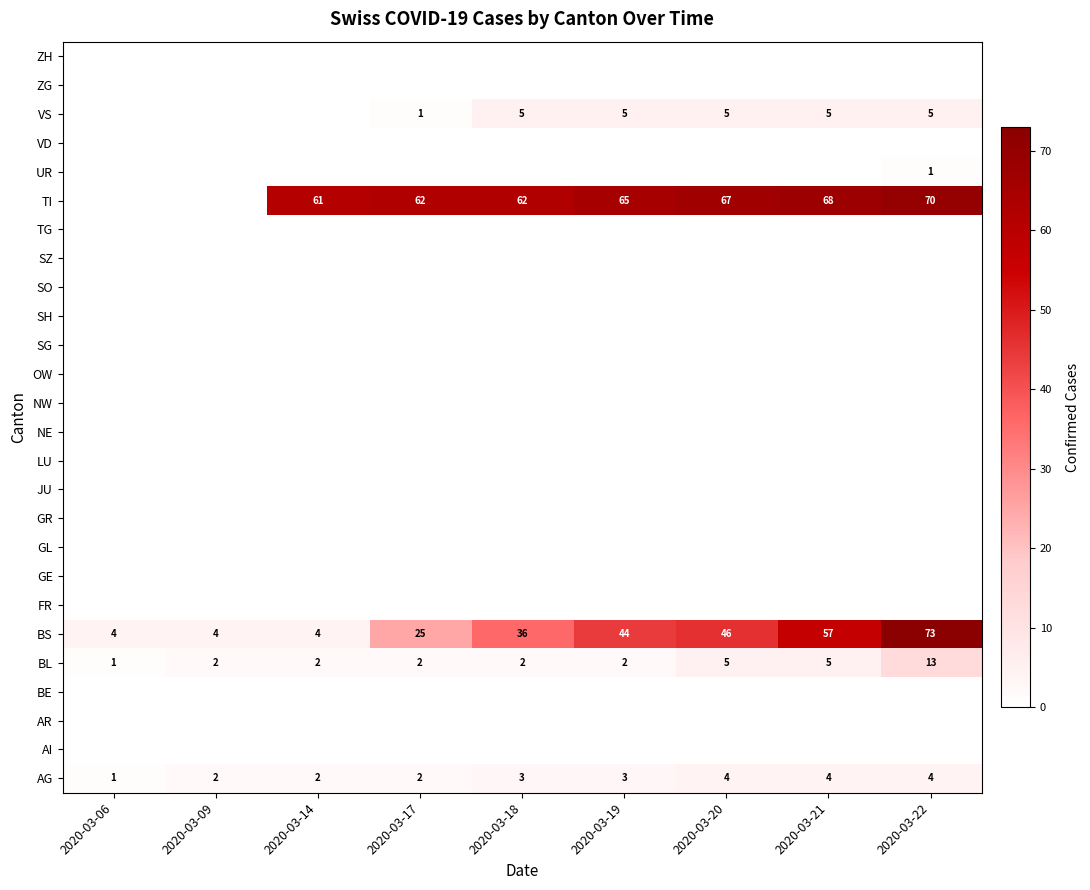

At how many categories does at least one series exceed 29?

7